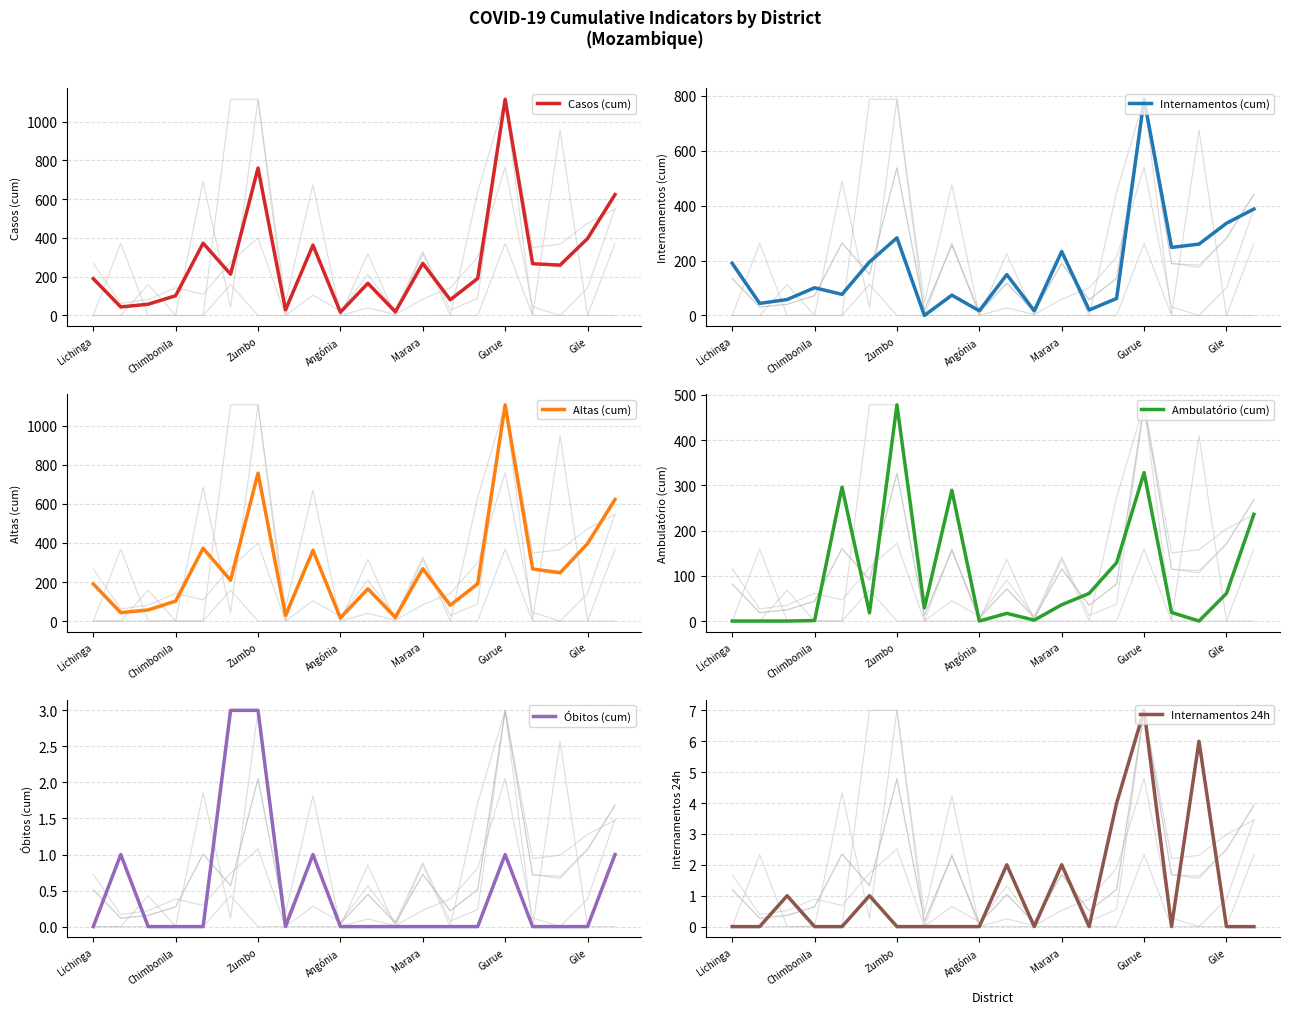

In Internamentos (cum), how many points are higher than both neighbors (excluding endpoints)?

6